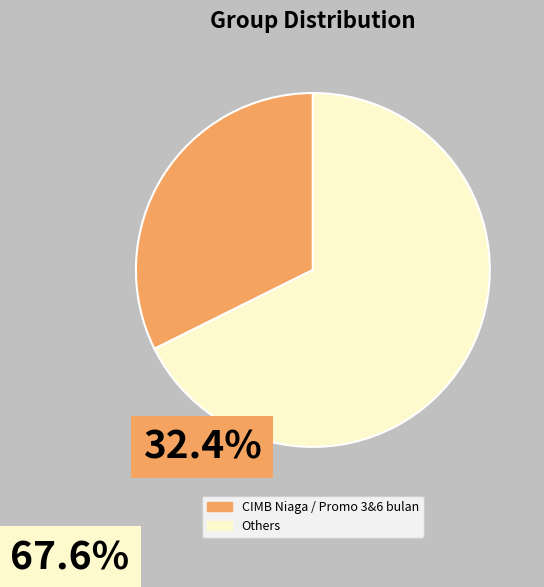

Is there a majority slice in this chart?

Yes